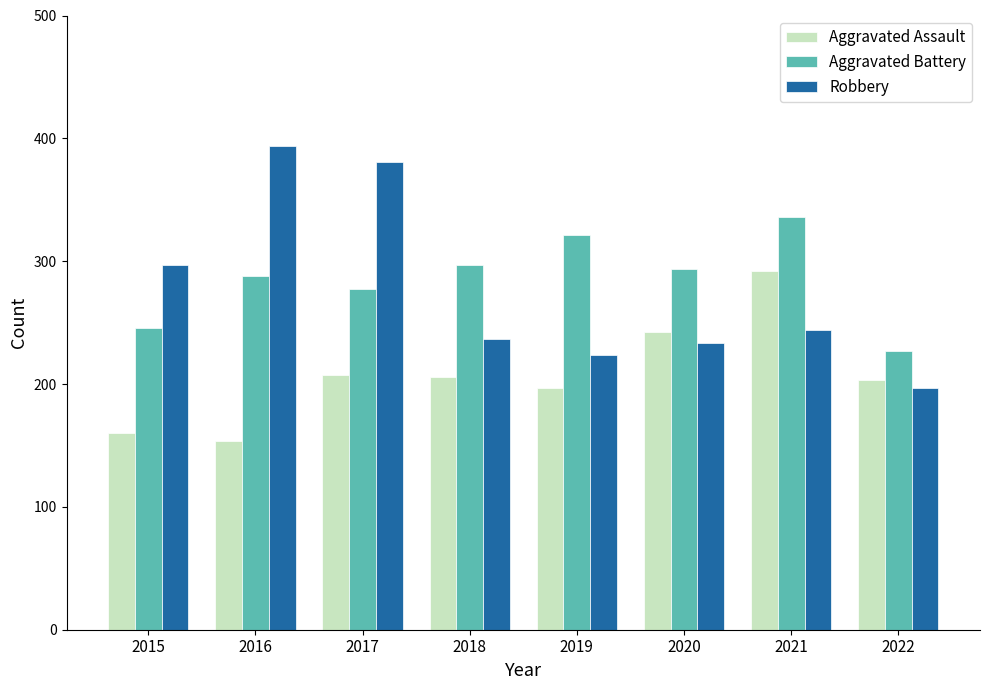

What is the spread (max minus min) of values at 2021?

92